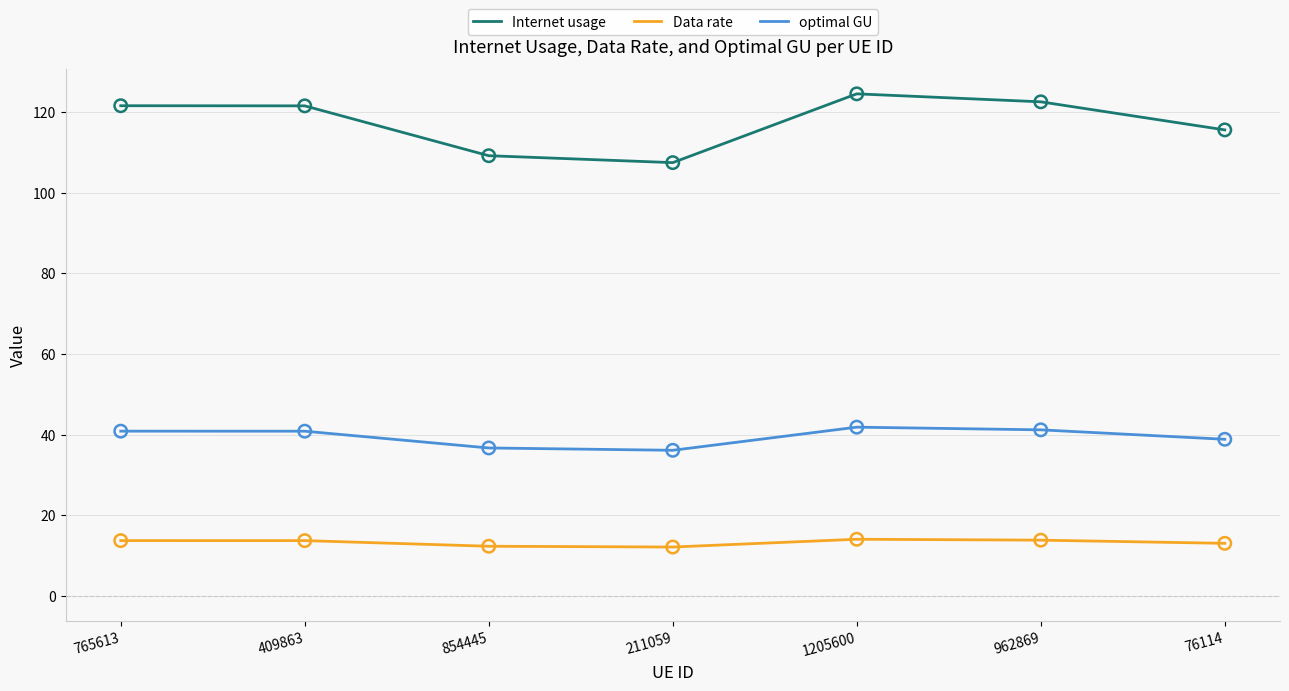

What is the total value across all series at 211059?

155.7